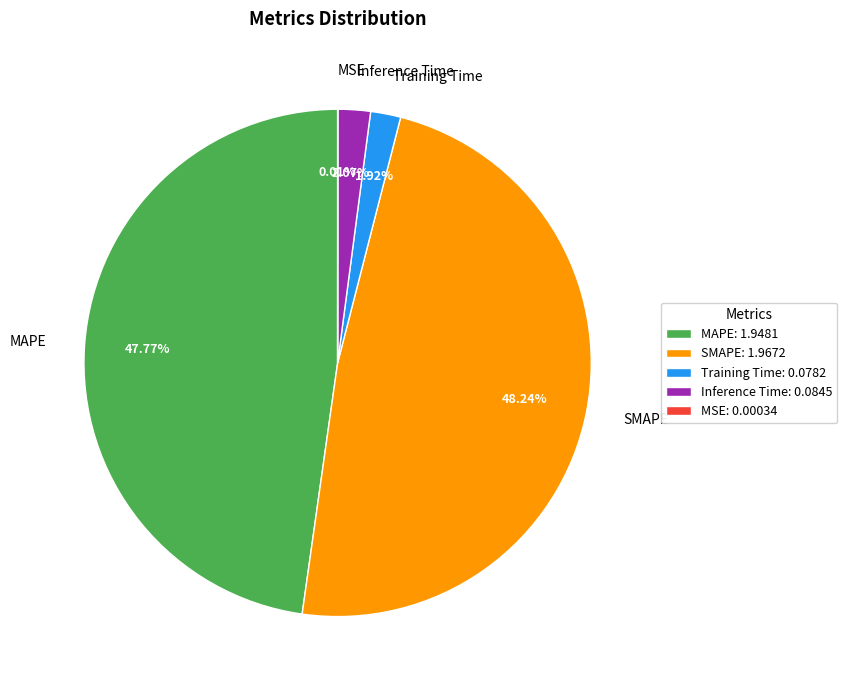

Does MAPE account for over 50% of the chart?

No